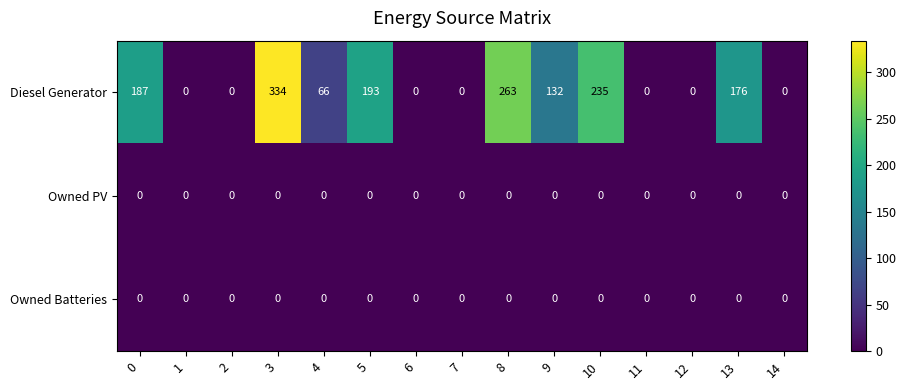

Which label corresponds to the largest value in the chart?

3